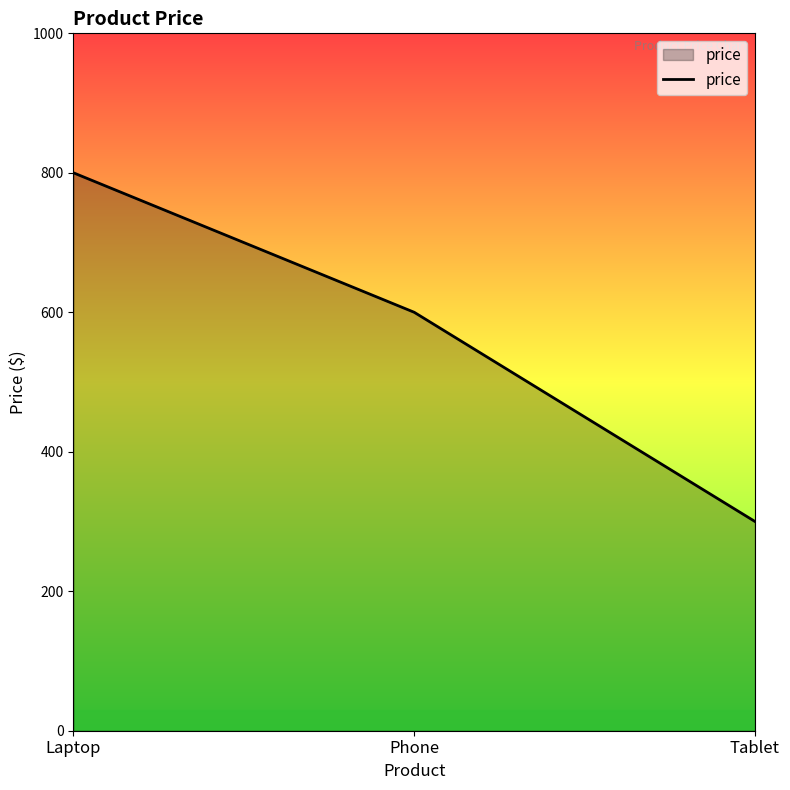

What is the sum of all values?

1700